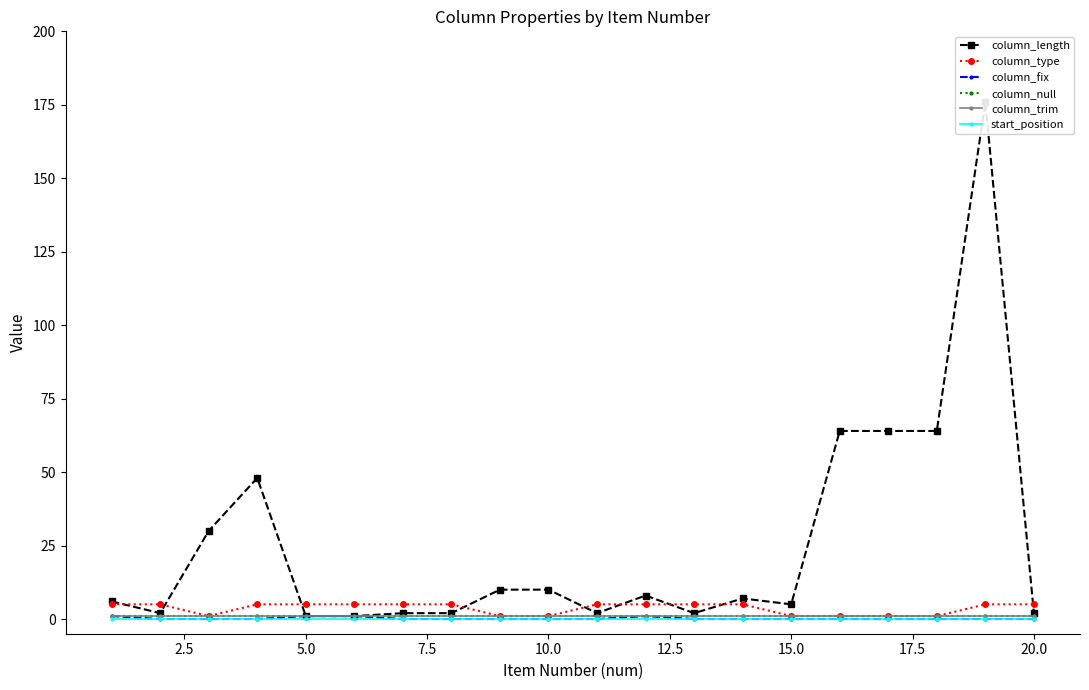

Which series has the largest range (max minus min)?

column_length